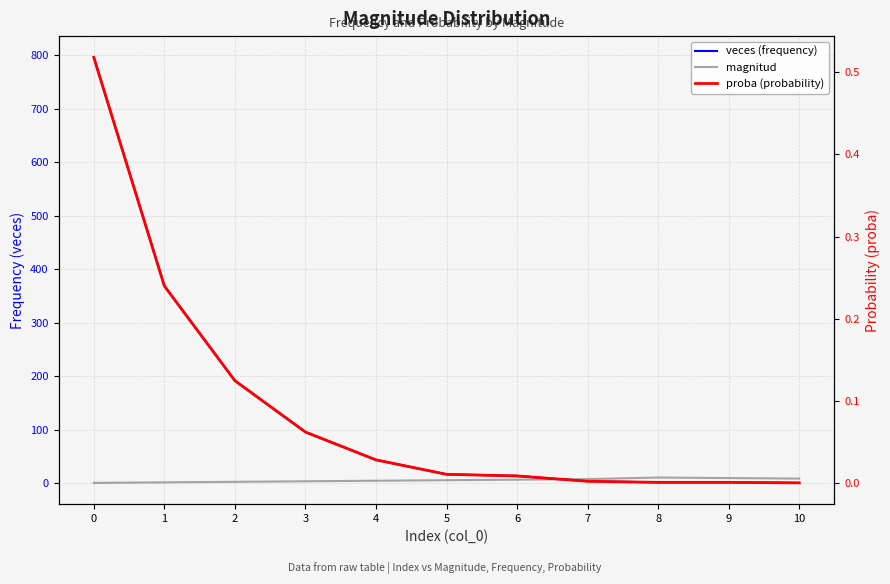

Which category has the lowest value in the proba (probability) series?

10